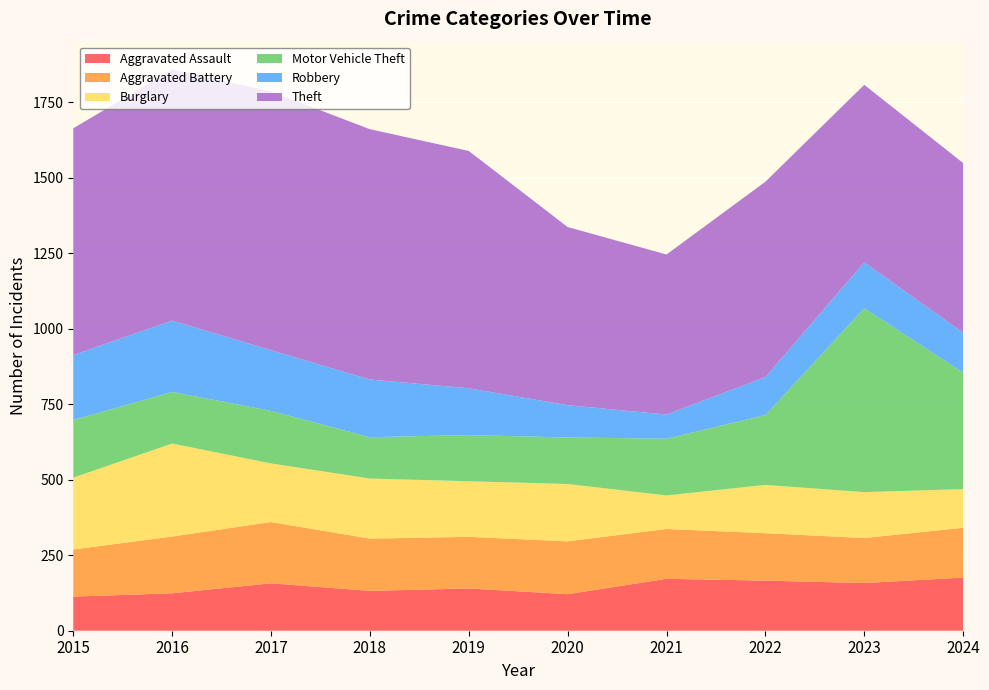

Reading left to right, list all the values displayed in this chart.

Aggravated Assault: 2015=113	2016=124	2017=157	2018=132	2019=140	2020=121	2021=172	2022=166	2023=158	2024=176
Aggravated Battery: 2015=156	2016=188	2017=203	2018=173	2019=171	2020=175	2021=165	2022=157	2023=149	2024=165
Burglary: 2015=238	2016=308	2017=194	2018=199	2019=184	2020=190	2021=111	2022=160	2023=152	2024=128
Motor Vehicle Theft: 2015=191	2016=171	2017=174	2018=137	2019=153	2020=154	2021=188	2022=231	2023=609	2024=386
Robbery: 2015=215	2016=236	2017=201	2018=191	2019=155	2020=107	2021=80	2022=126	2023=152	2024=132
Theft: 2015=751	2016=831	2017=857	2018=829	2019=786	2020=590	2021=530	2022=647	2023=588	2024=562